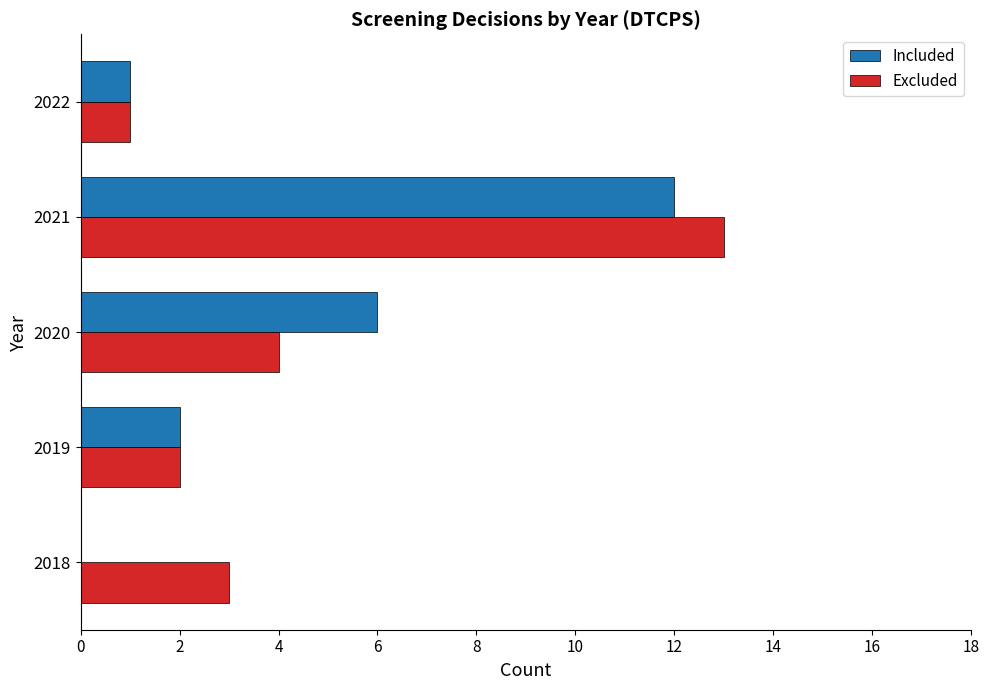

At which label does Included reach its peak?

2021